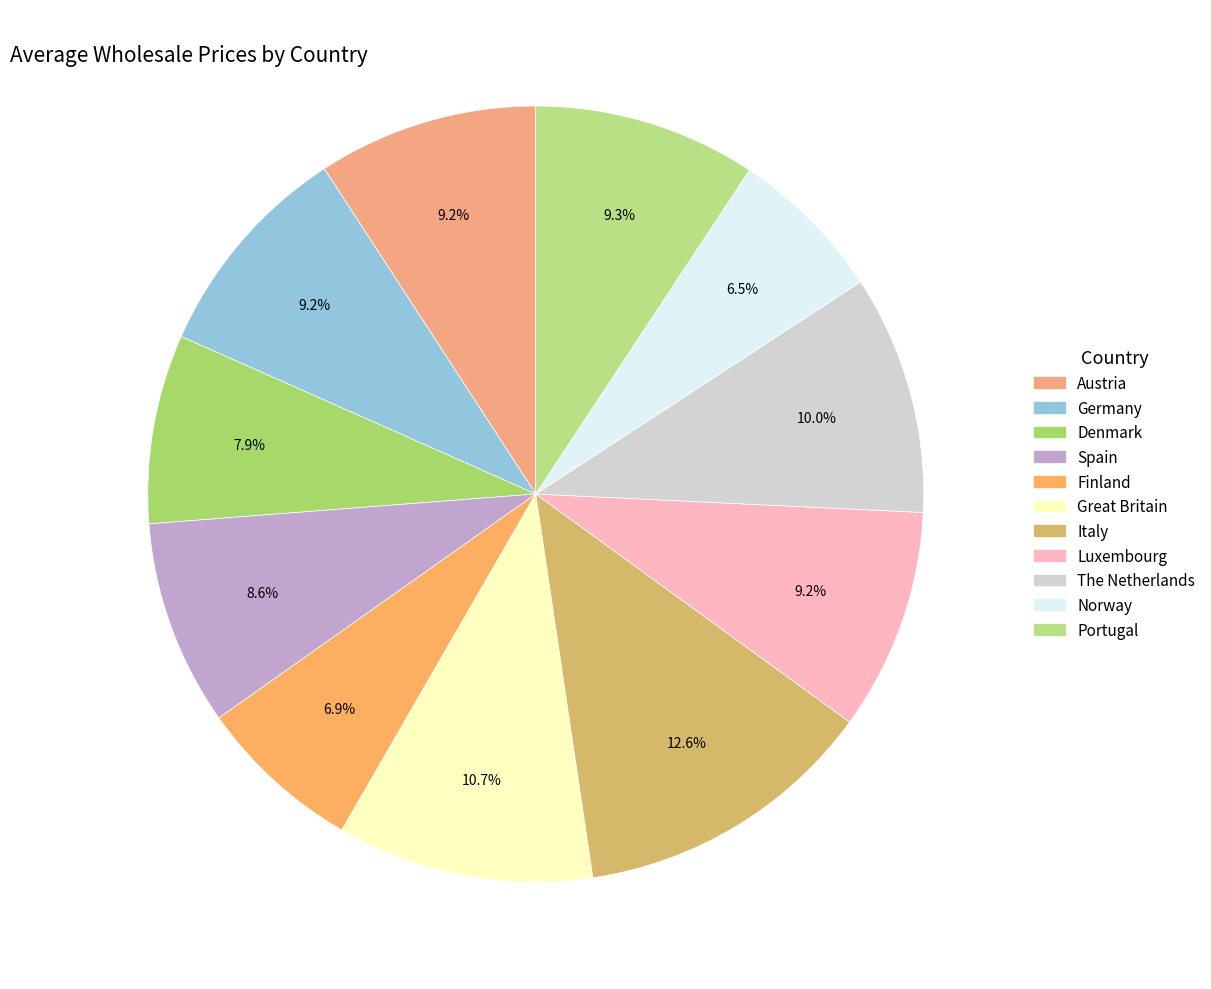

What percentage is the Finland slice, to the nearest percent?

7%